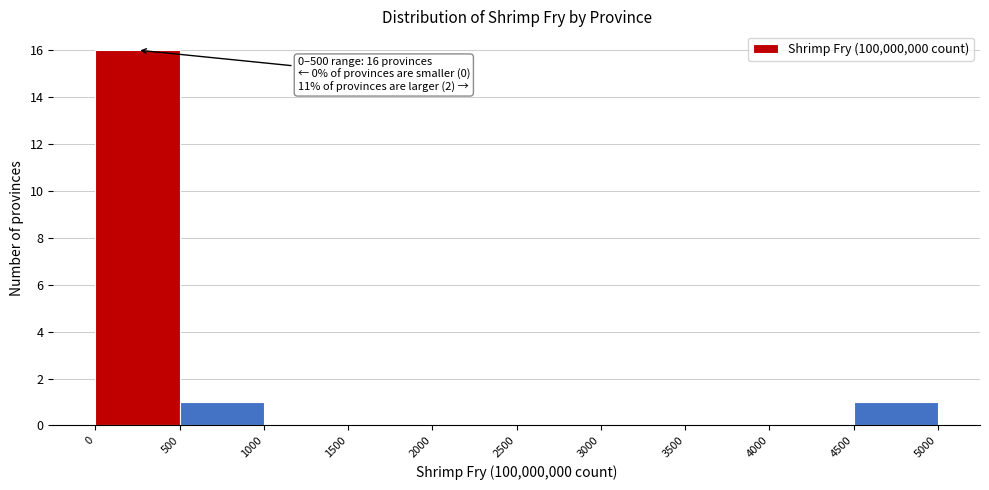

Over which range of the x-axis is the bar tallest?

0 to 500